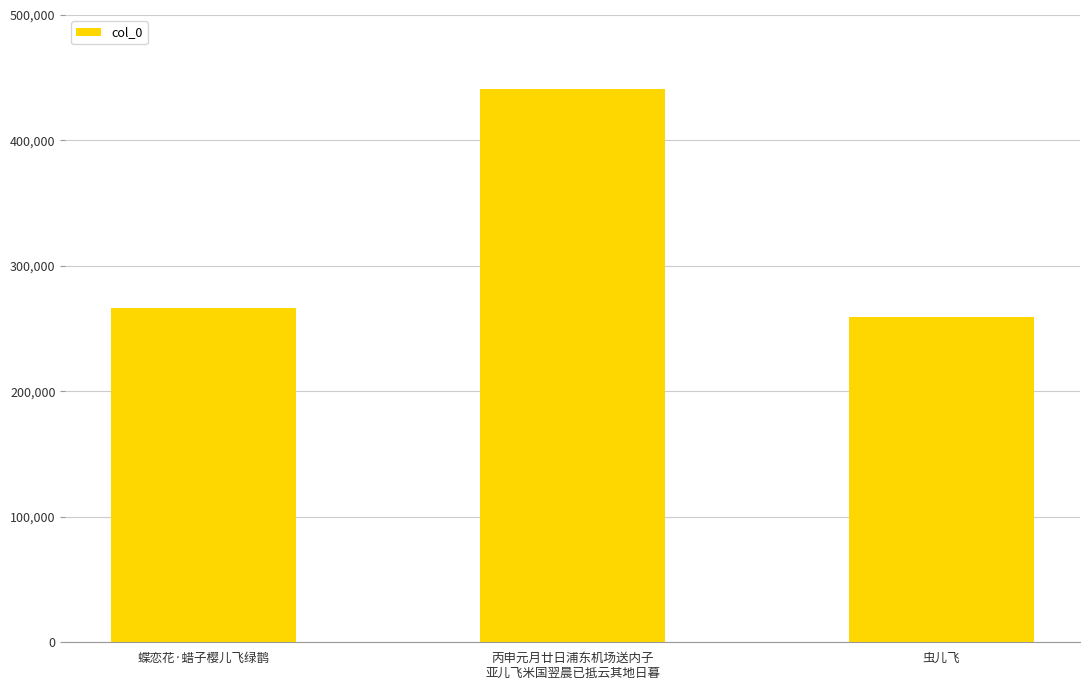

Which has a higher value, 虫儿飞 or 丙申元月廿日浦东机场送内子
亚儿飞米国翌晨已抵云其地日暮?

丙申元月廿日浦东机场送内子
亚儿飞米国翌晨已抵云其地日暮